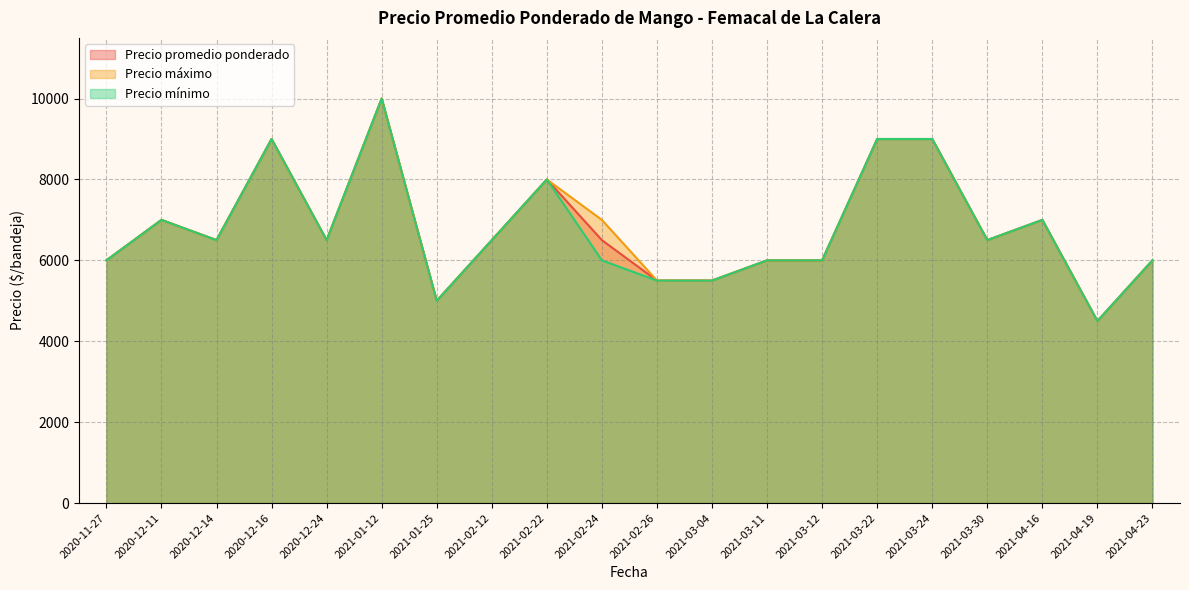

True or false: Precio mínimo and Precio máximo cross at least once.

False